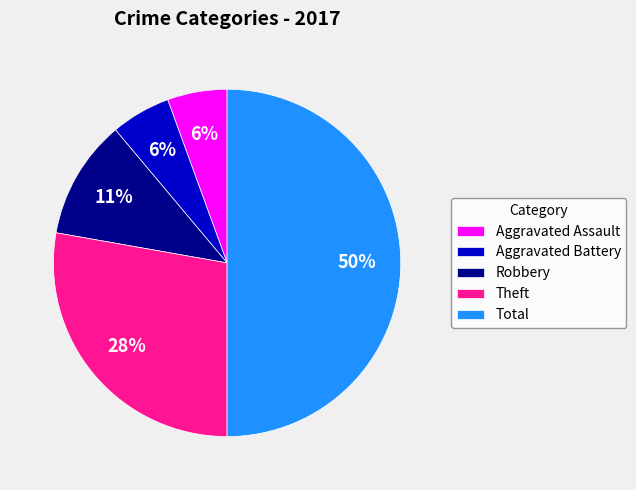

To the nearest percent, what is the difference between the largest and smallest slice percentages?

44%